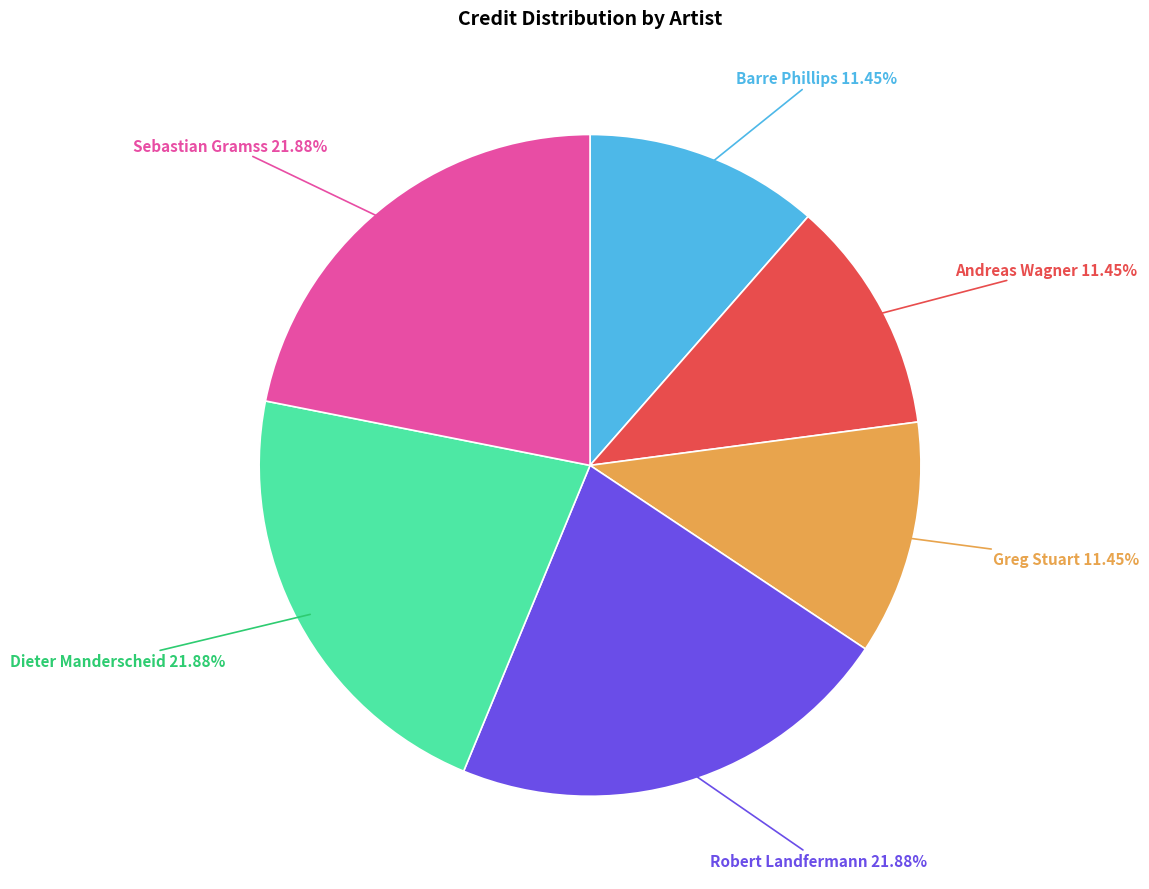

Is there any slice that represents more than half of the pie?

No